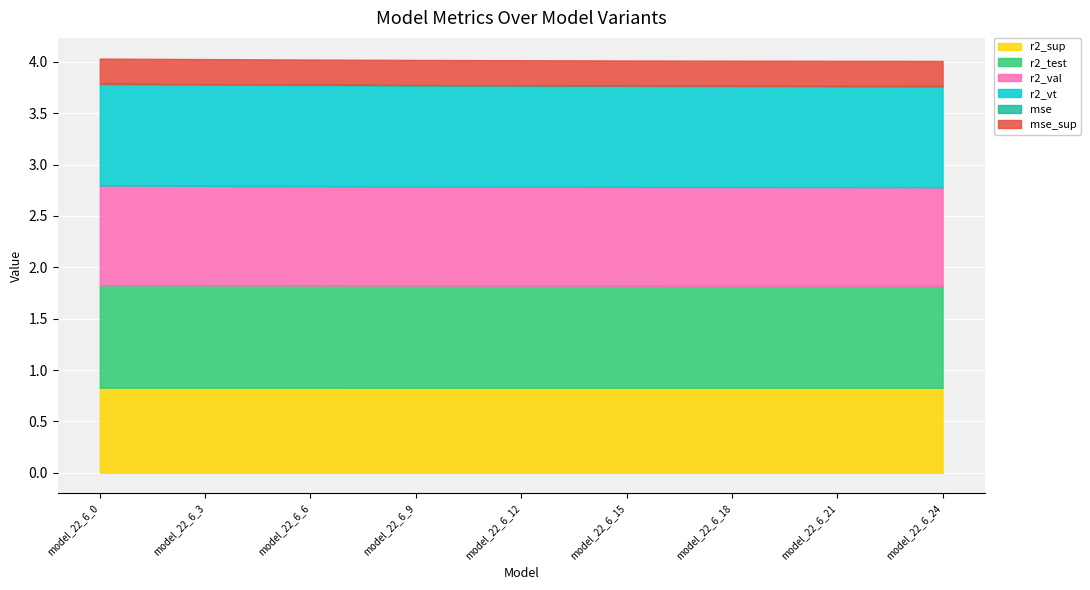

The r2_val series shows 0.4 at model_22_6_15. True or false?

False